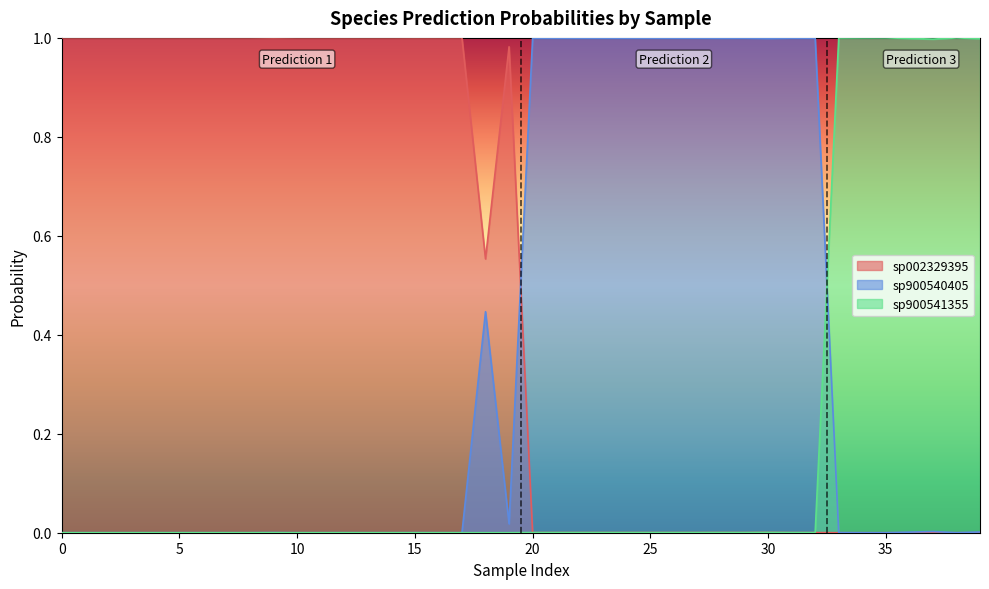

Which series has the largest total across all categories?

sp002329395